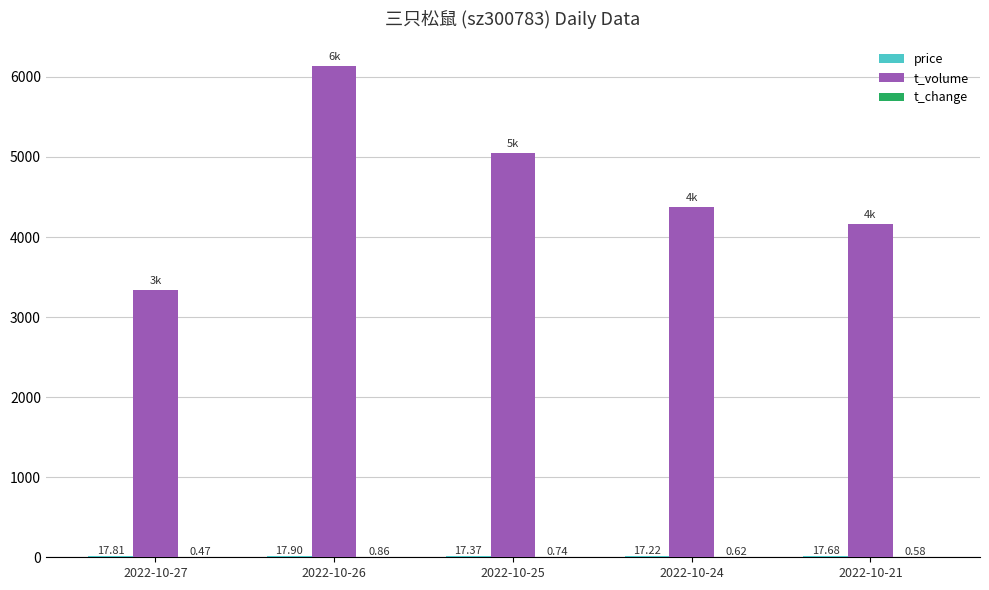

Which series changed the most between 2022-10-25 and 2022-10-21?

t_volume